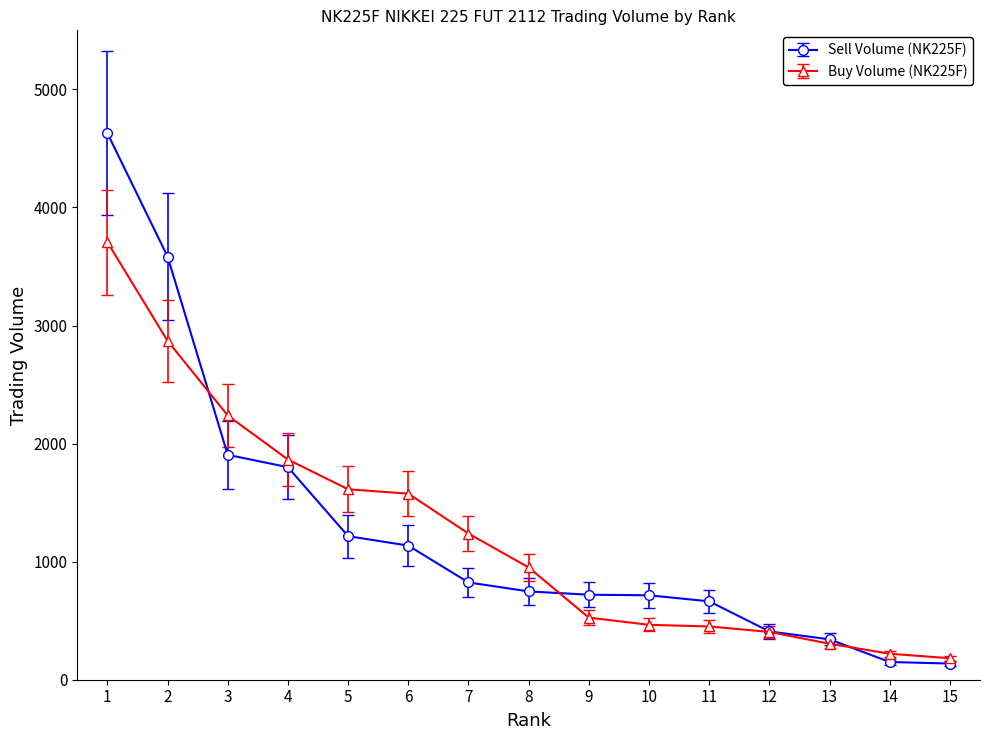

How many times do Sell Volume (NK225F) and Buy Volume (NK225F) cross each other?

3